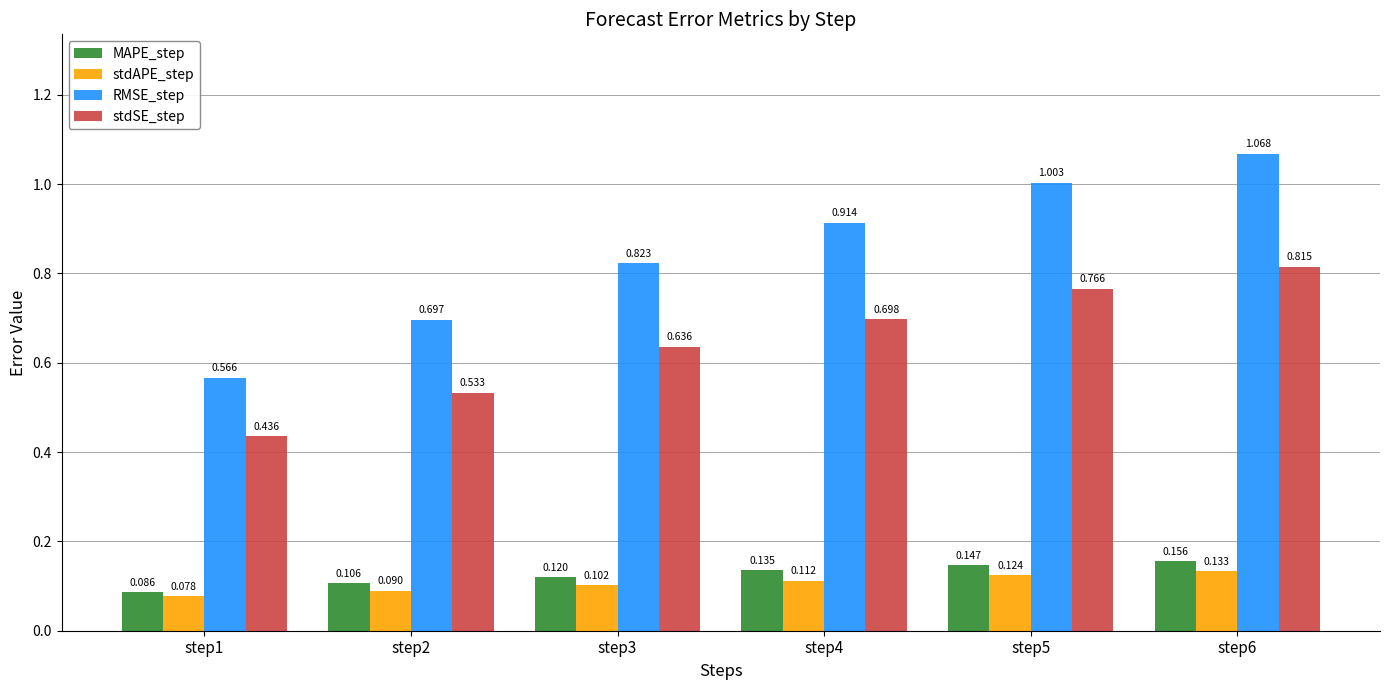

Does the chart contain any negative values?

No